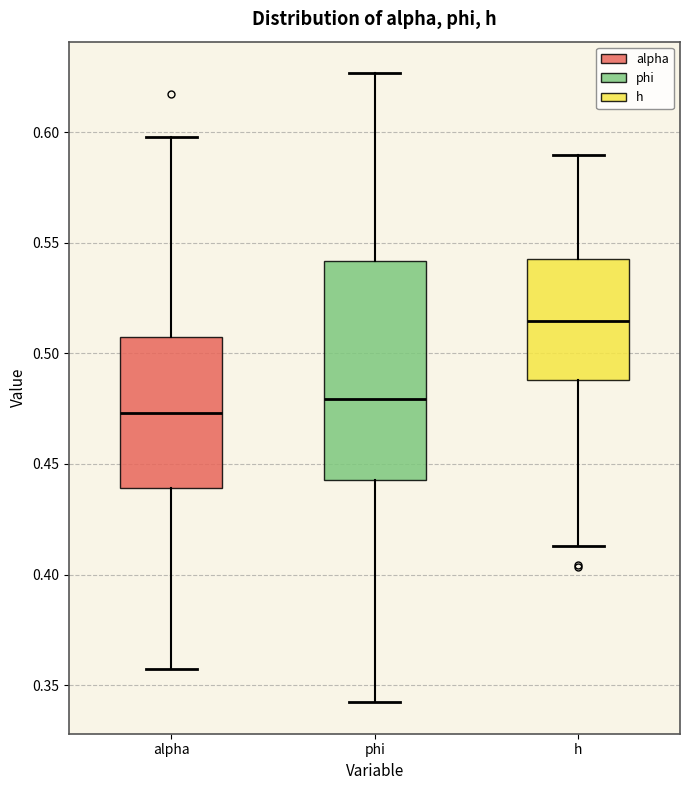

Where does the upper whisker of the box for alpha end on the y-axis? The values are not printed on the chart, so give them approximately, as read against the axis.

0.600